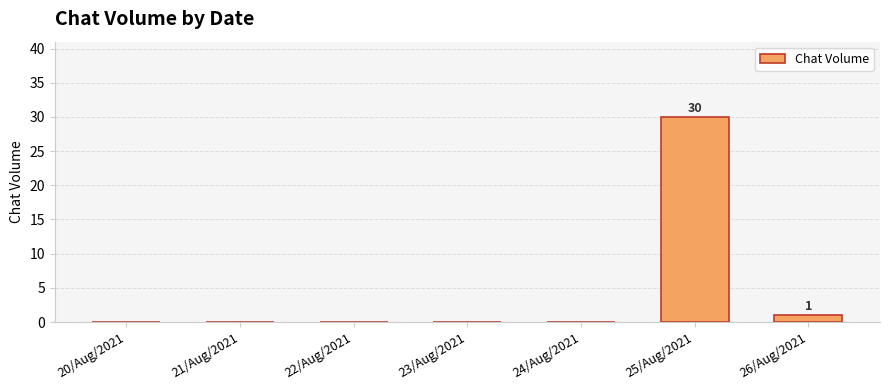

Which label corresponds to the largest value in the chart?

25/Aug/2021